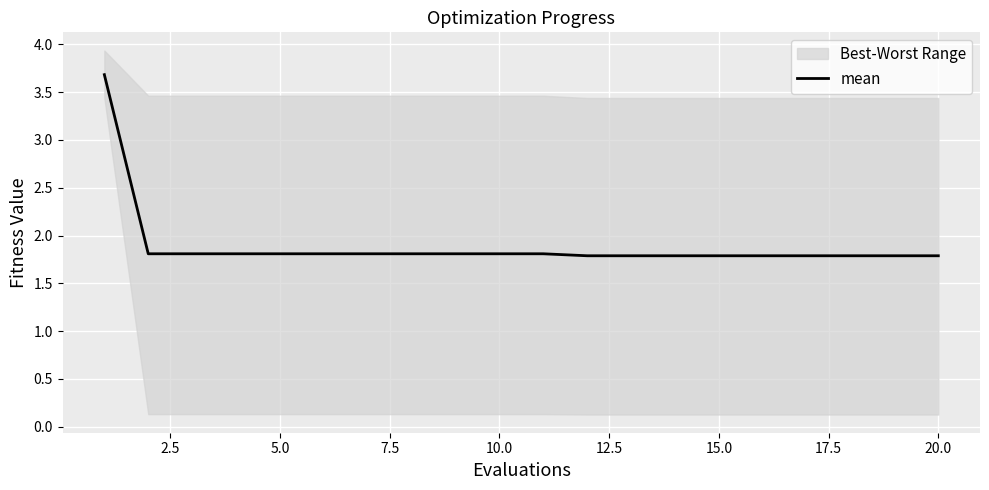

Reading right to left, extract all data points from this chart.

1.8	1.8	1.8	1.8	1.8	1.8	1.8	1.8	1.8	1.8	1.8	1.8	1.8	1.8	1.8	1.8	1.8	1.8	1.8	3.7